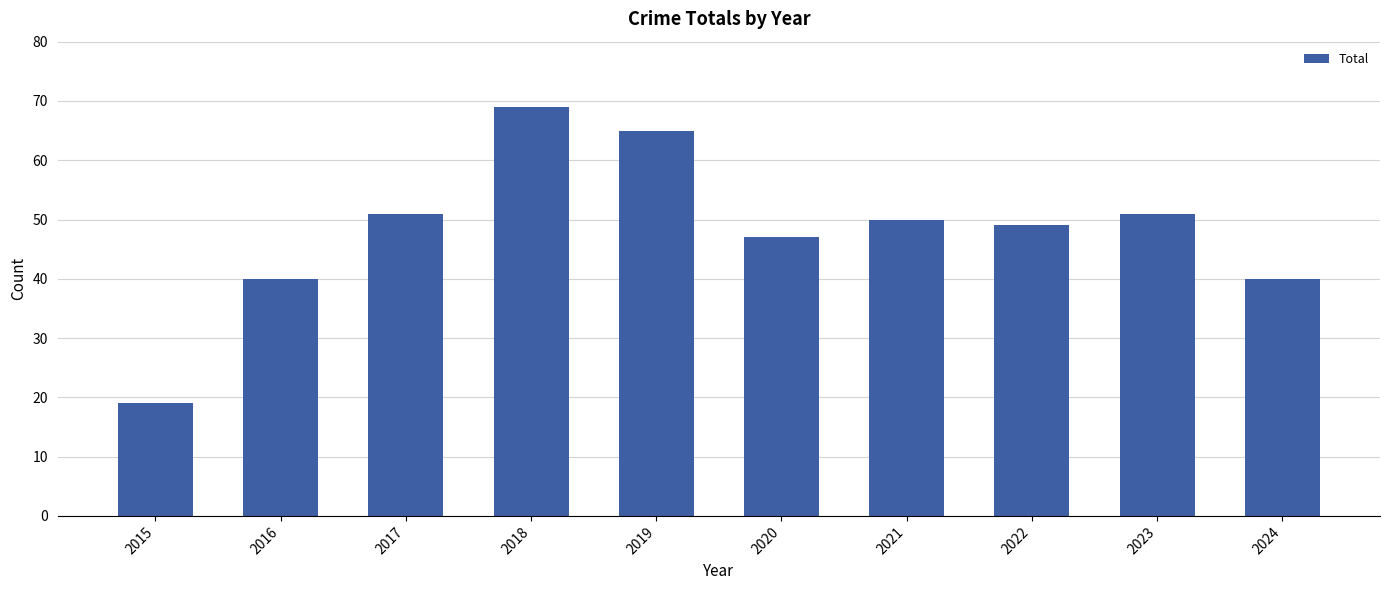

Reading right to left, what are all the values shown in this chart?

40	51	49	50	47	65	69	51	40	19